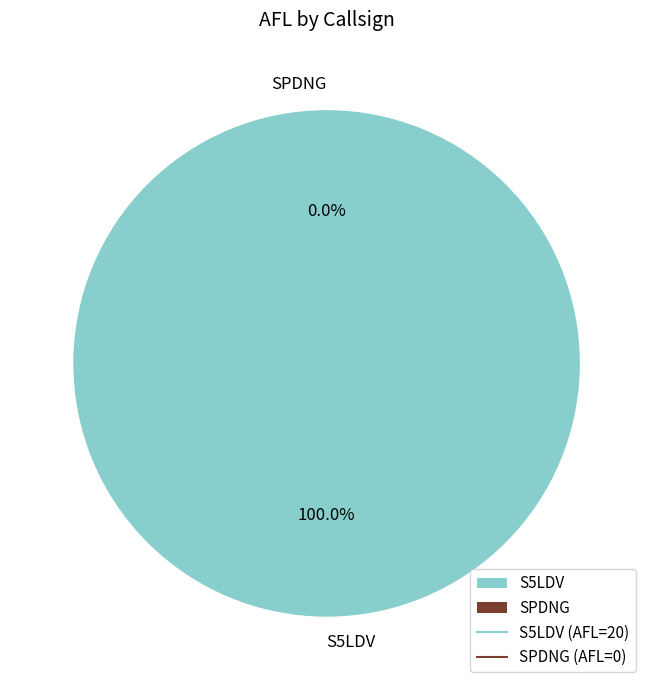

Is there a majority slice in this chart?

Yes